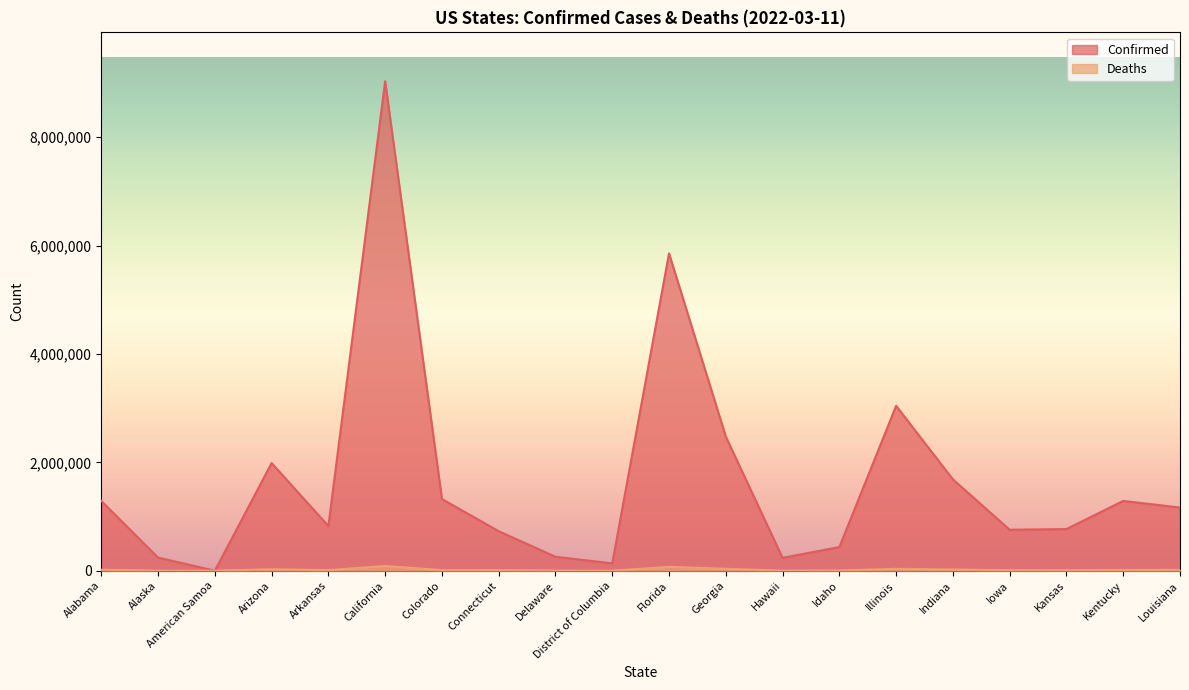

Reading right to left, what are all the values shown in this chart?

Confirmed: 1165872	1288706	769120	756359	1686379	3043893	437061	237672	2475489	5858052	135223	257848	729354	1323874	9032841	824988	1987318	404	242742	1288454
Deaths: 16862	14097	8003	9262	23126	35485	4814	1354	36129	71474	1326	2753	10615	11840	87072	10836	28090	0	1201	18766